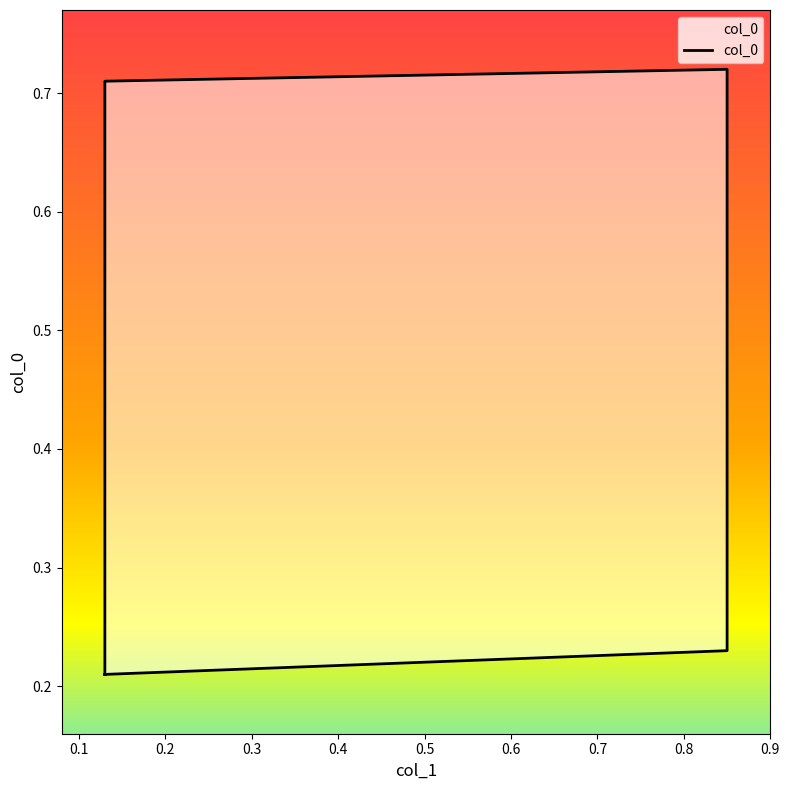

Between 0.13 and 0.85, which is larger?

0.85